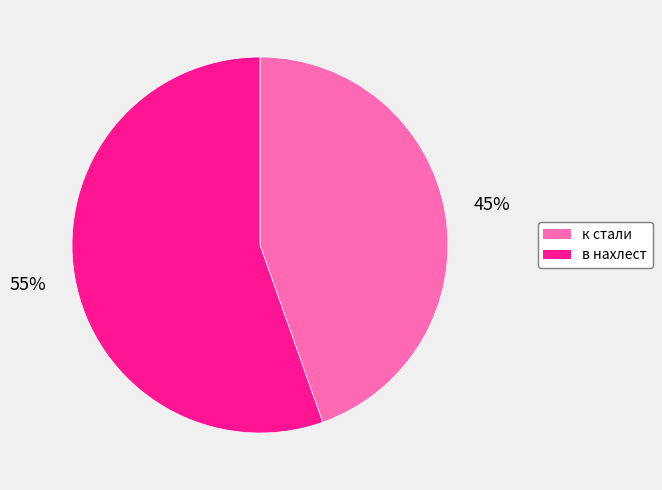

How many segments does this pie chart have?

2